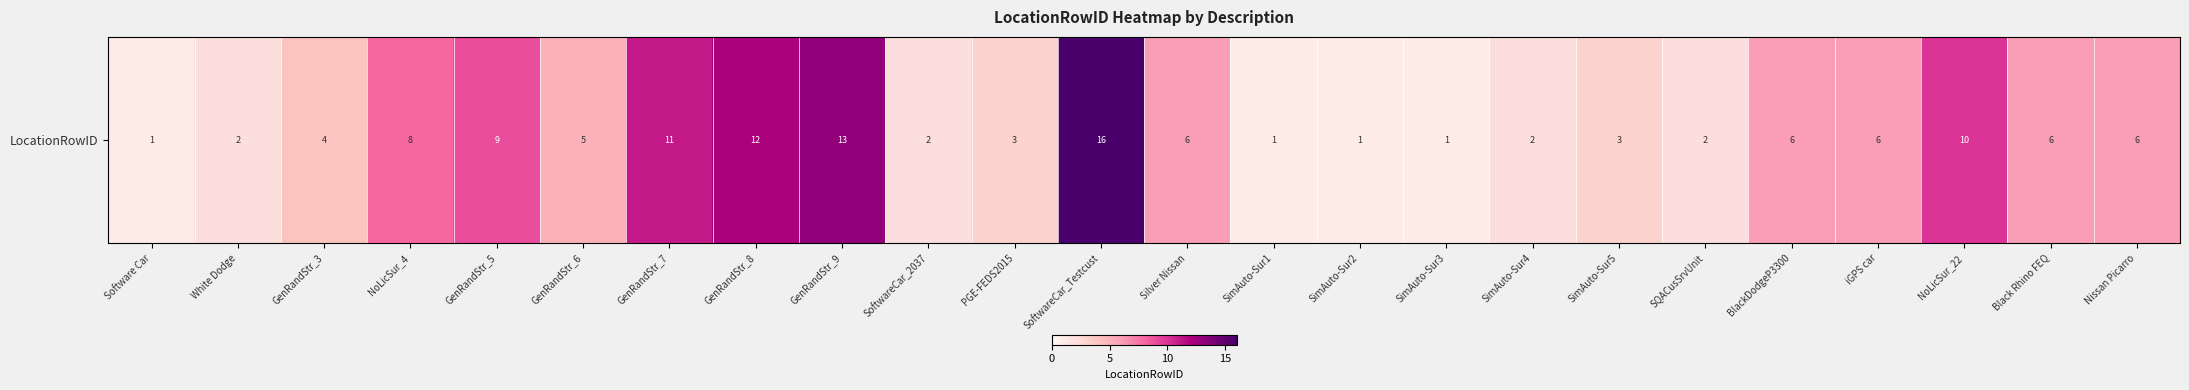

Rank the categories by value from lowest to highest.

Software Car, SimAuto-Sur1, SimAuto-Sur2, SimAuto-Sur3, White Dodge, SoftwareCar_2037, SimAuto-Sur4, SQACusSrvUnit, PGE-FEDS2015, SimAuto-Sur5, GenRandStr_3, GenRandStr_6, Silver Nissan, BlackDodgeP3300, iGPS car, Black Rhino FEQ, Nissan Picarro, NoLicSur_4, GenRandStr_5, NoLicSur_22, GenRandStr_7, GenRandStr_8, GenRandStr_9, SoftwareCar_Testcust